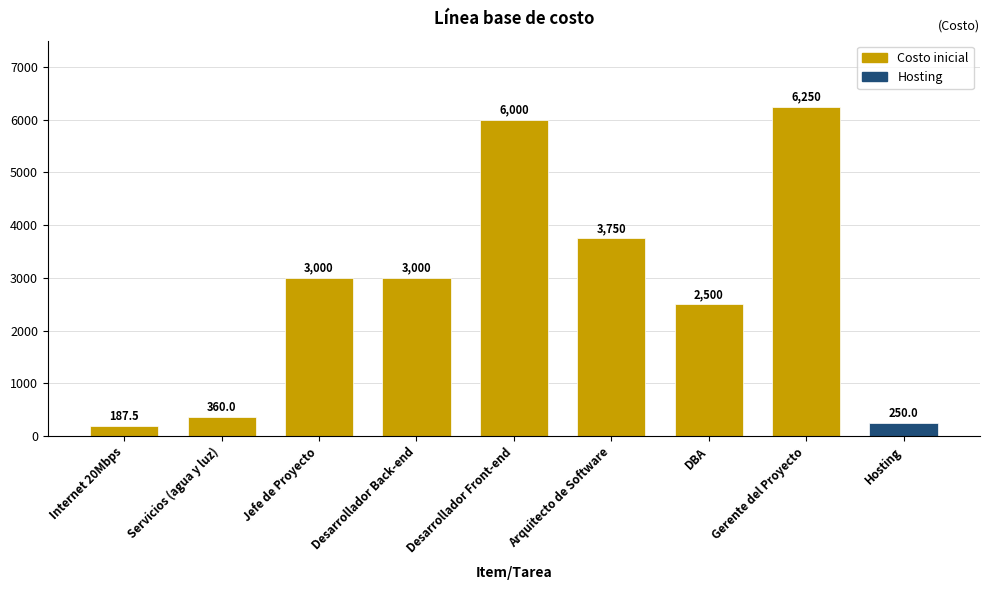

What is the smallest value displayed?

187.5